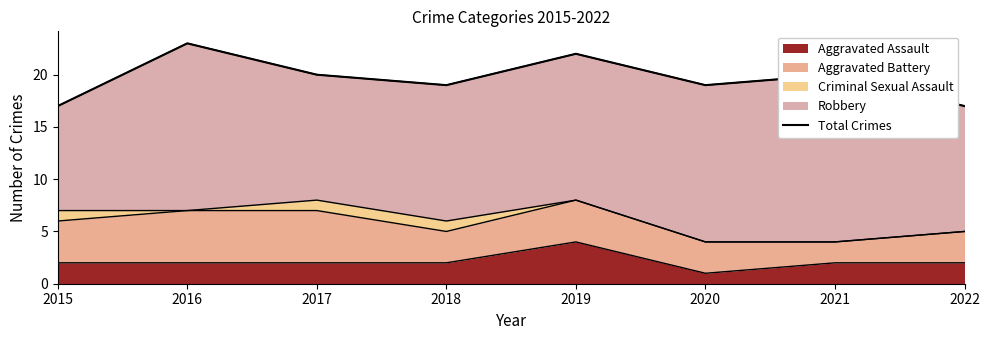

Does the chart have visible grid lines?

No